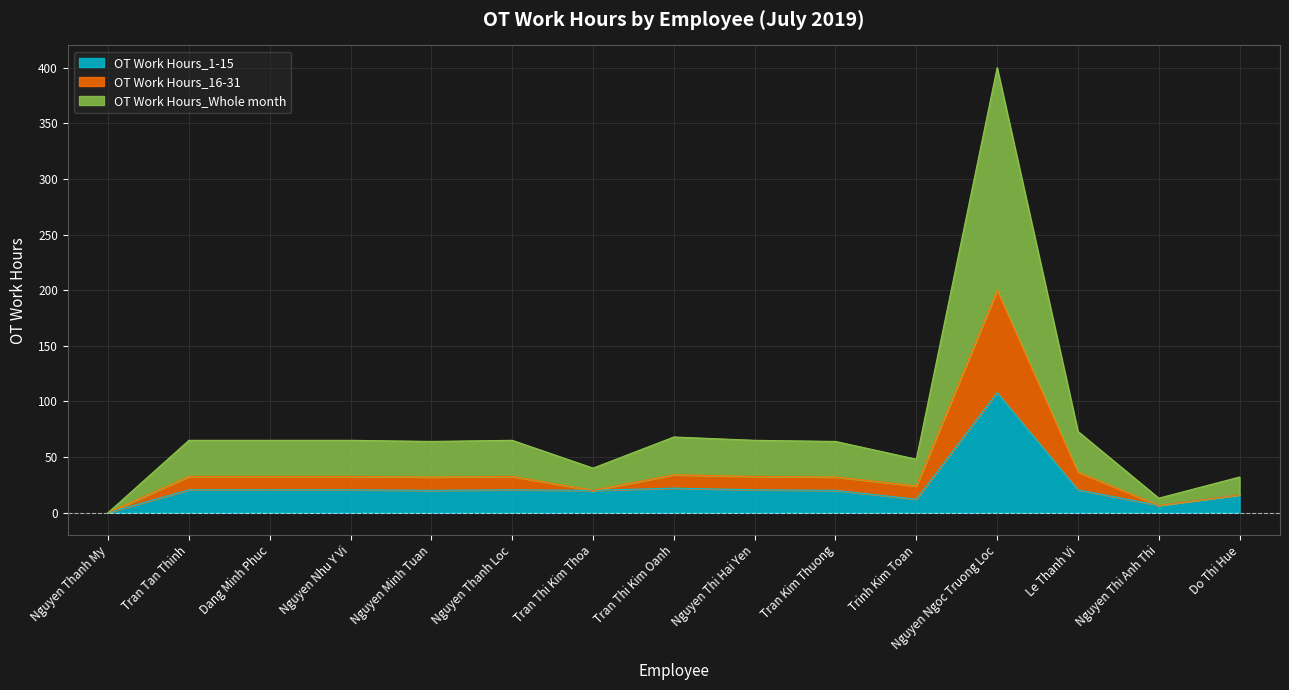

Is it true that OT Work Hours_1-15 equals 20.5 at Nguyen Nhu Y Vi?

True